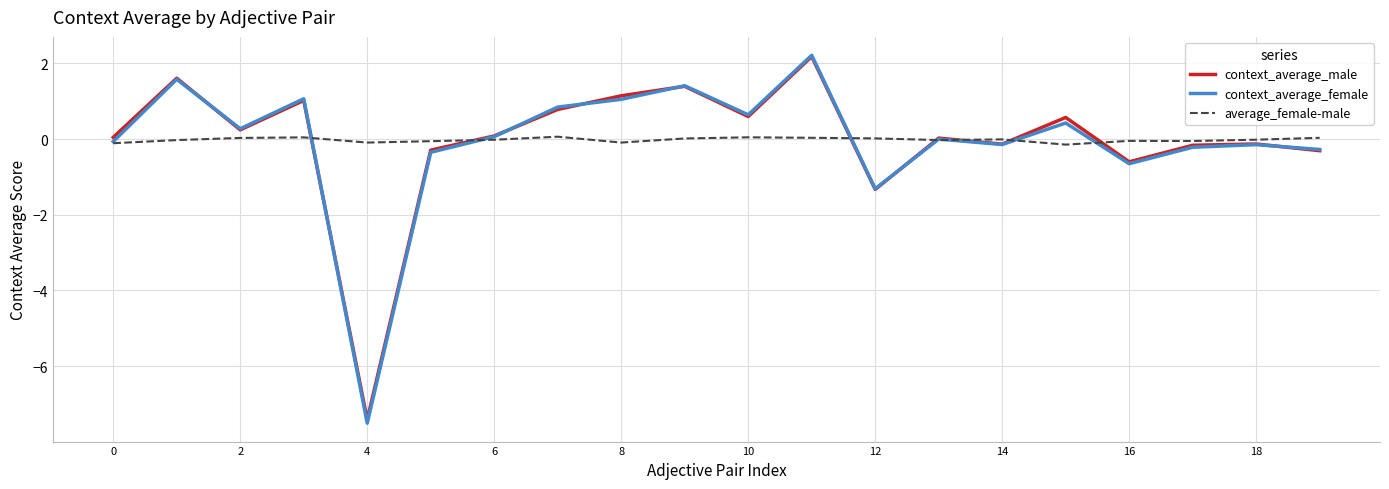

Which series has the largest range (max minus min)?

context_average_female